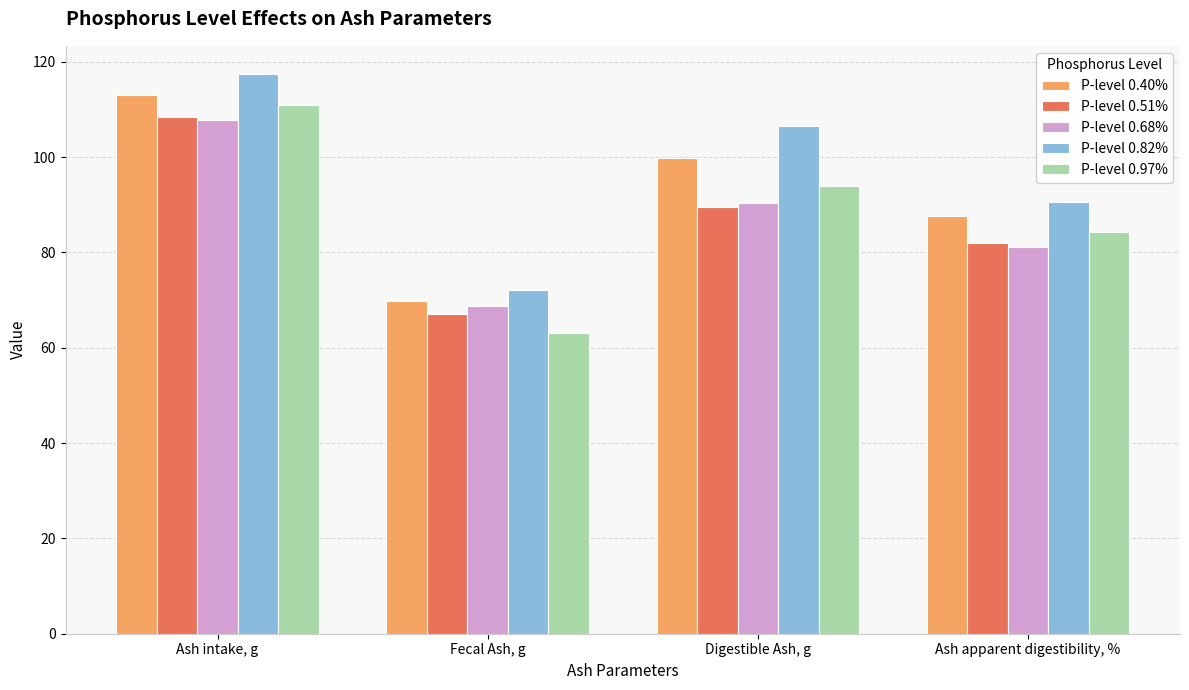

What is the maximum value shown in the chart?

117.5